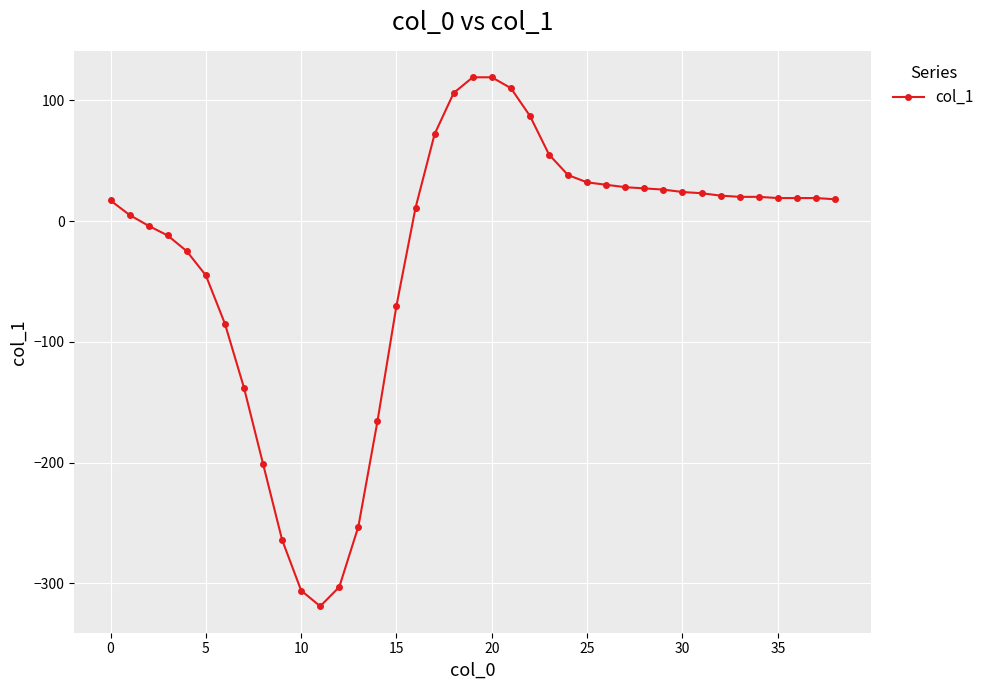

What is the difference between the maximum and second lowest values?

425